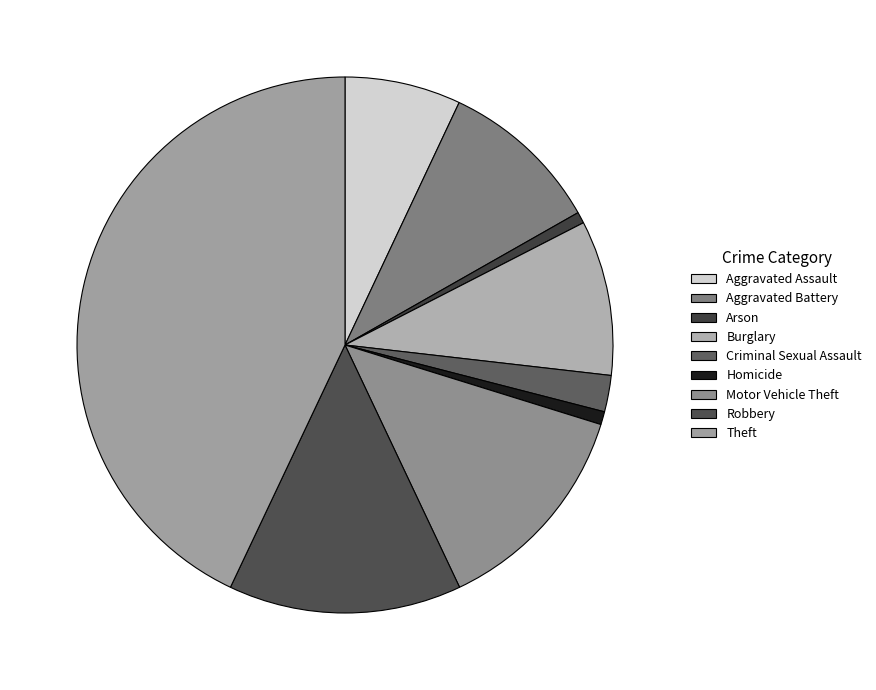

Which has a higher value, Theft or Homicide?

Theft